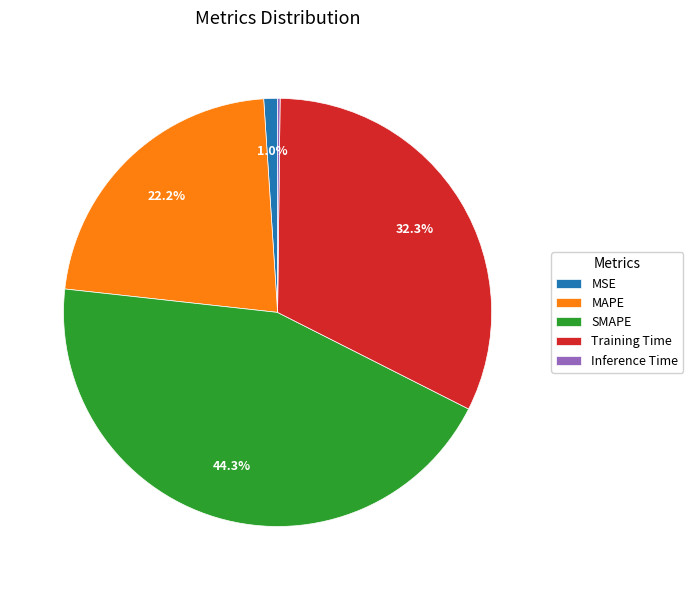

To the nearest percent, what portion does MSE represent?

1%